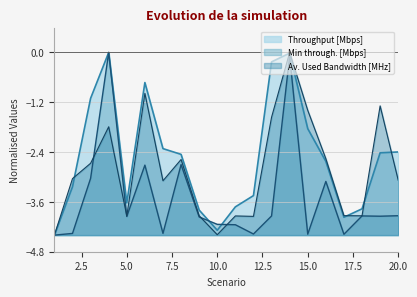

Reading right to left, list all the values displayed in this chart.

Throughput [Mbps]: -2.4	-2.4	-3.8	-4.0	-2.6	-1.8	-0.0	-0.2	-3.4	-3.7	-4.3	-3.8	-2.5	-2.3	-0.7	-3.6	0.0	-1.1	-3.2	-4.4
Min through. [Mbps]: -3.9	-3.9	-3.9	-4.4	-3.1	-4.4	-0.1	-3.9	-4.4	-4.1	-4.1	-4.0	-2.7	-4.4	-2.7	-4.0	0.0	-3.0	-4.4	-4.4
Av. Used Bandwidth [MHz]: -3.1	-1.3	-3.9	-3.9	-2.6	-1.4	0.0	-1.6	-3.9	-3.9	-4.4	-3.9	-2.6	-3.1	-1.0	-3.9	-1.8	-2.7	-3.0	-4.4